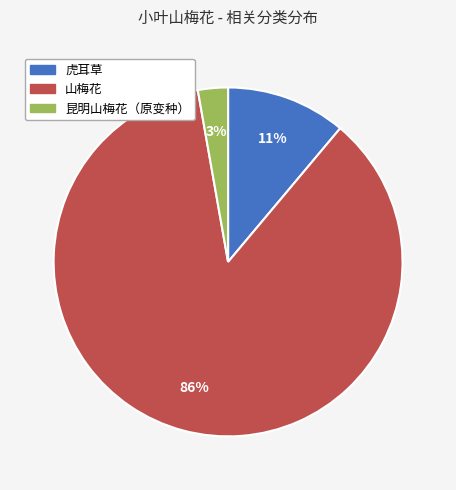

Combined, do 虎耳草 and 昆明山梅花（原变种） account for over 50%?

No